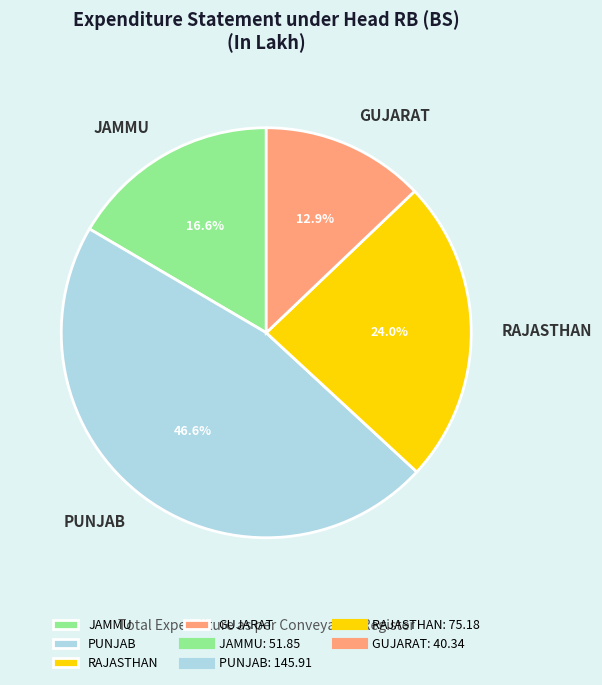

What percentage is the JAMMU slice, to the nearest percent?

17%